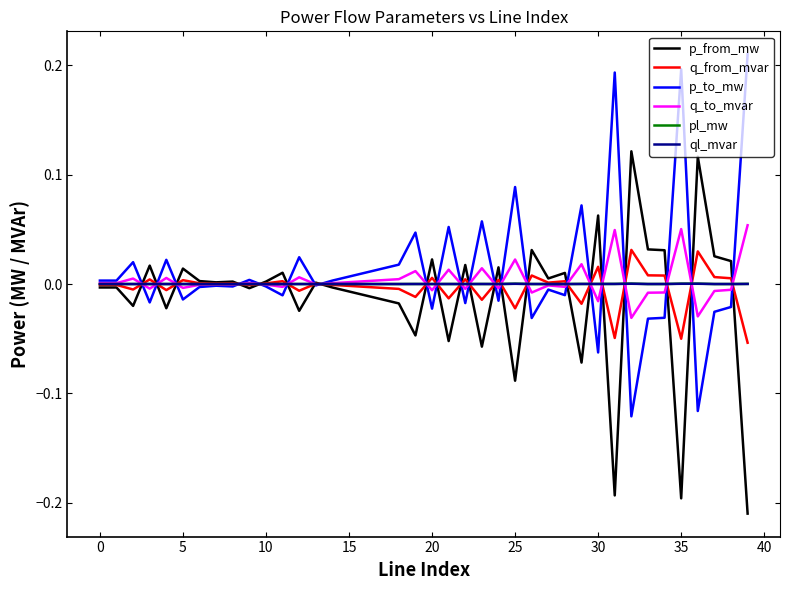

What are all the series names shown in the legend?

p_from_mw, q_from_mvar, p_to_mw, q_to_mvar, pl_mw, ql_mvar